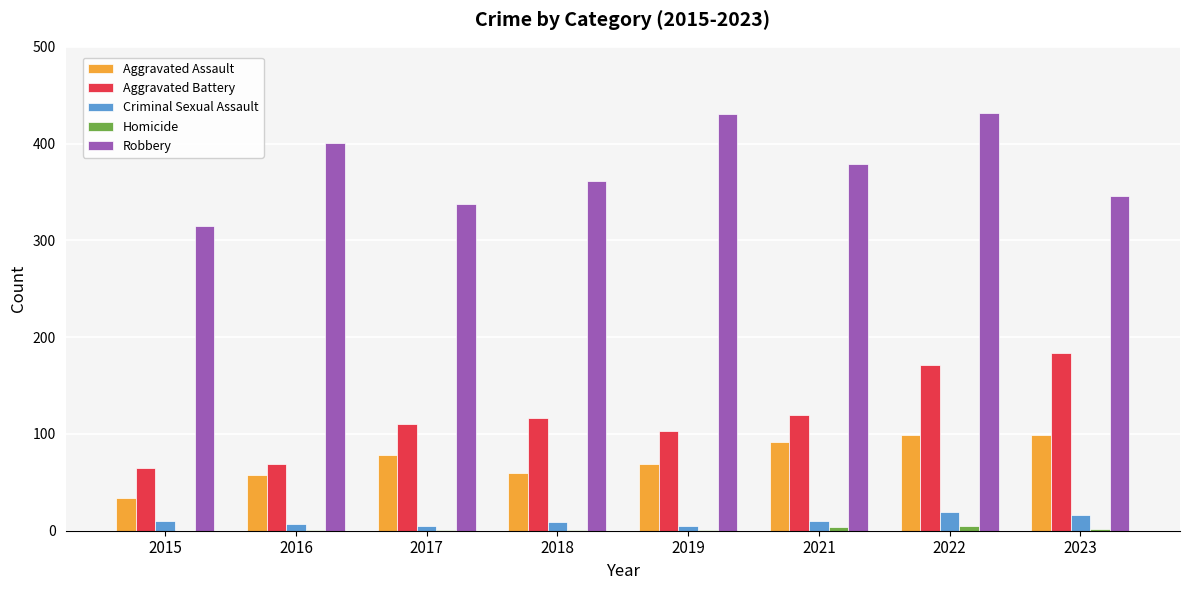

What is the sum of all Robbery values?

3003